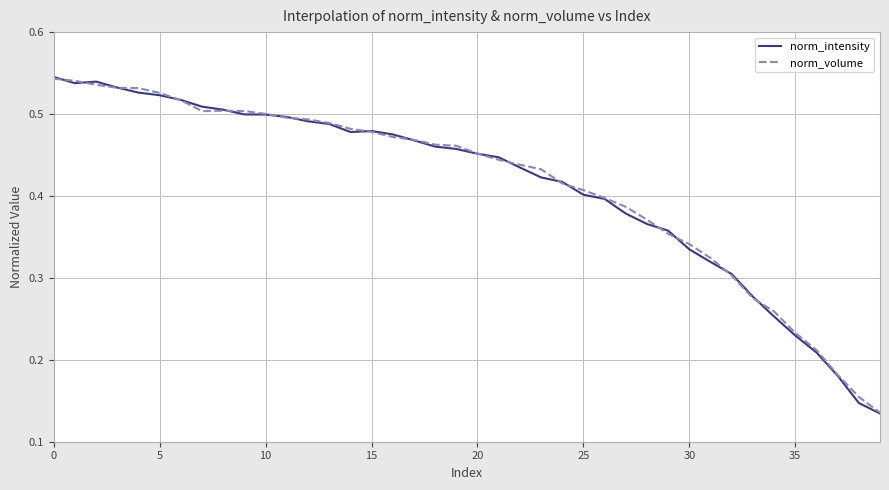

Rank the series by their average value, from lowest to highest.

norm_intensity, norm_volume